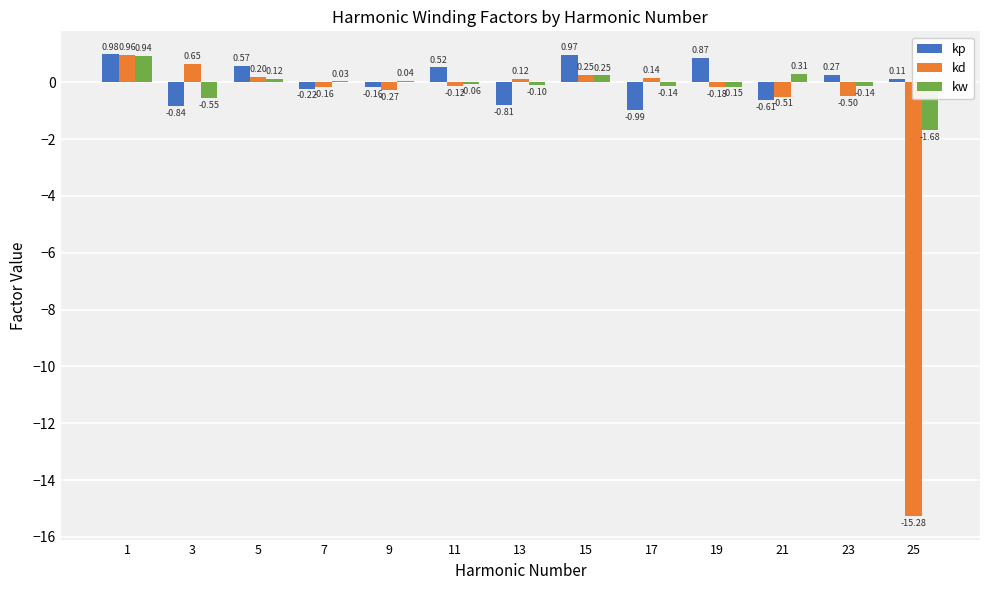

How many categories are shown in the chart?

13